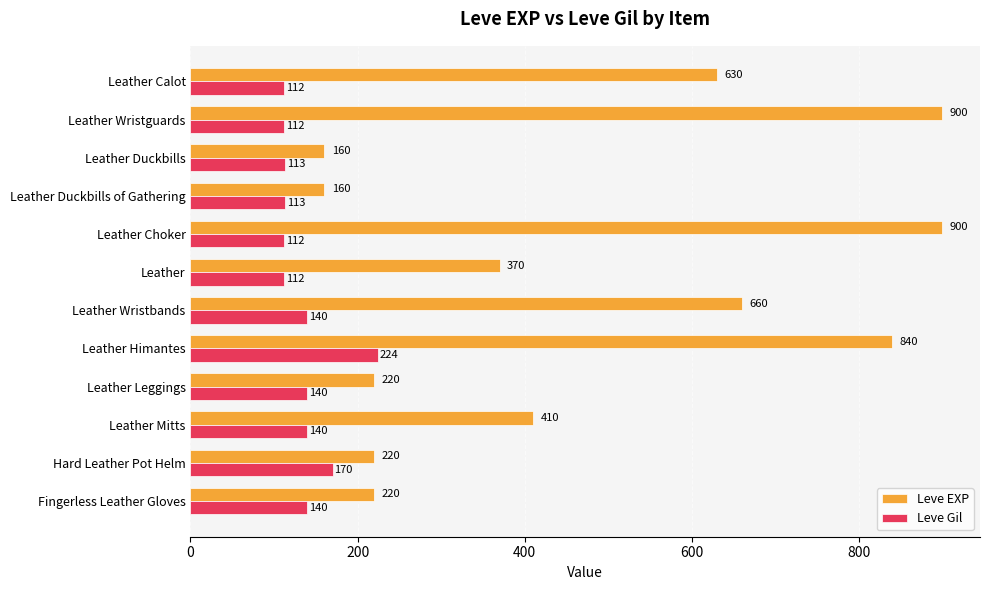

Read the Leve Gil value at Leather Leggings, to the nearest 10.

140